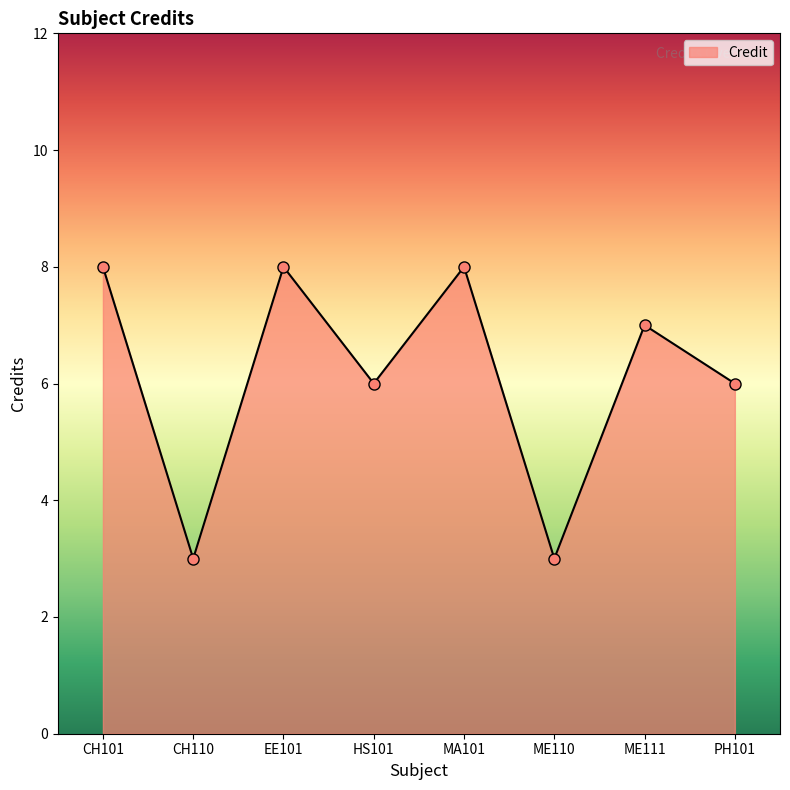

What is the label of the 8th point from the right?

CH101